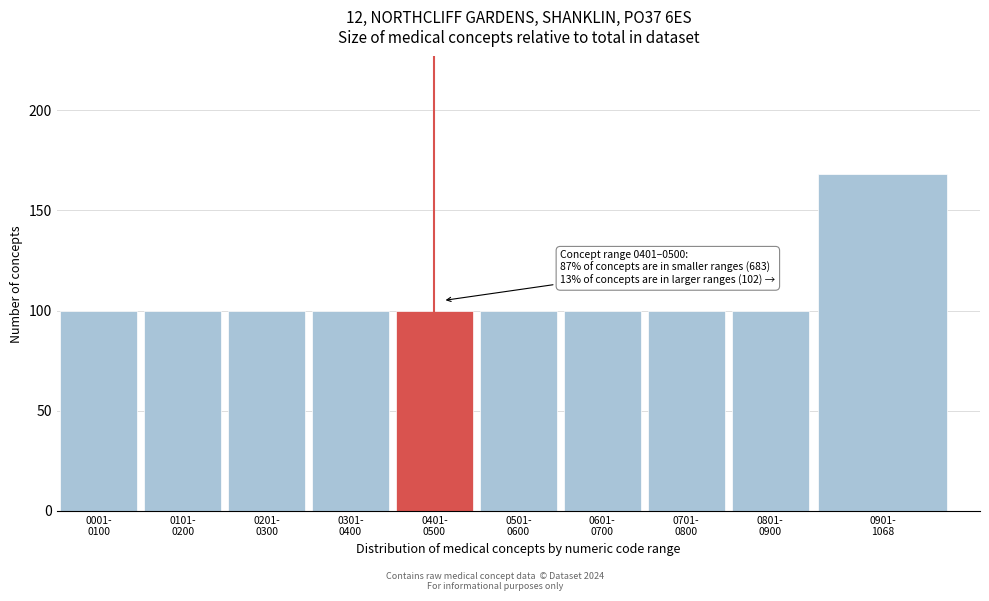

Reading left to right, extract all data points from this chart.

100	100	100	100	100	100	100	100	100	168